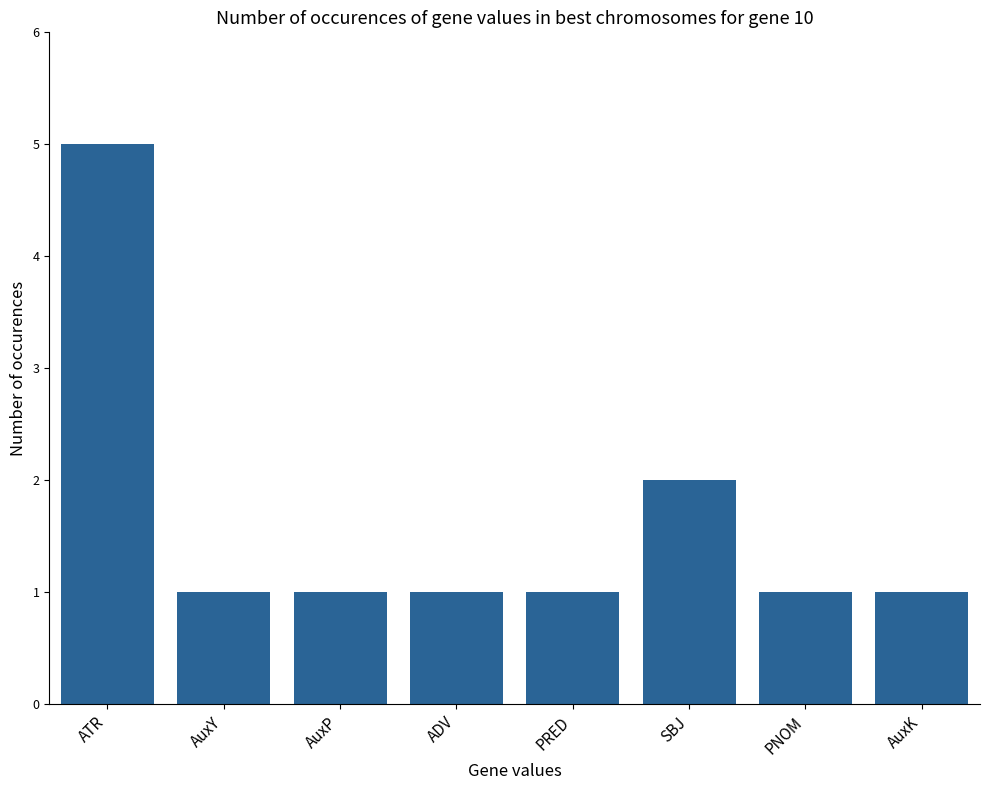

What is the sum of all values?

13